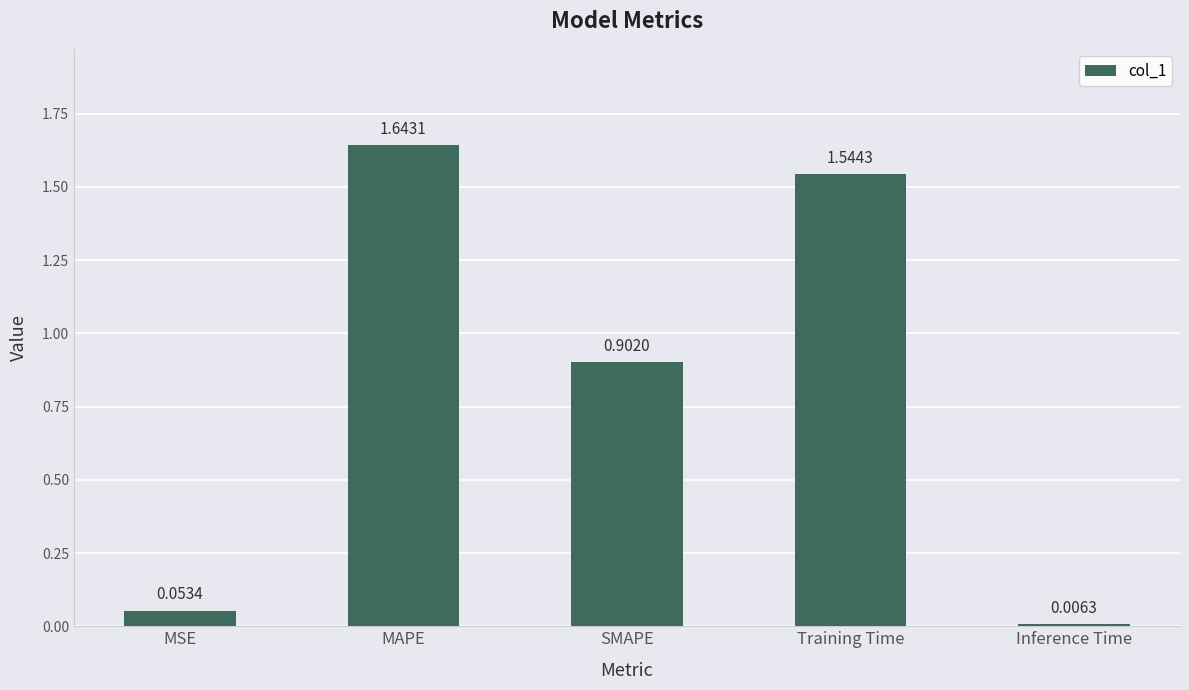

What is the label of the 5th bar from the right?

MSE